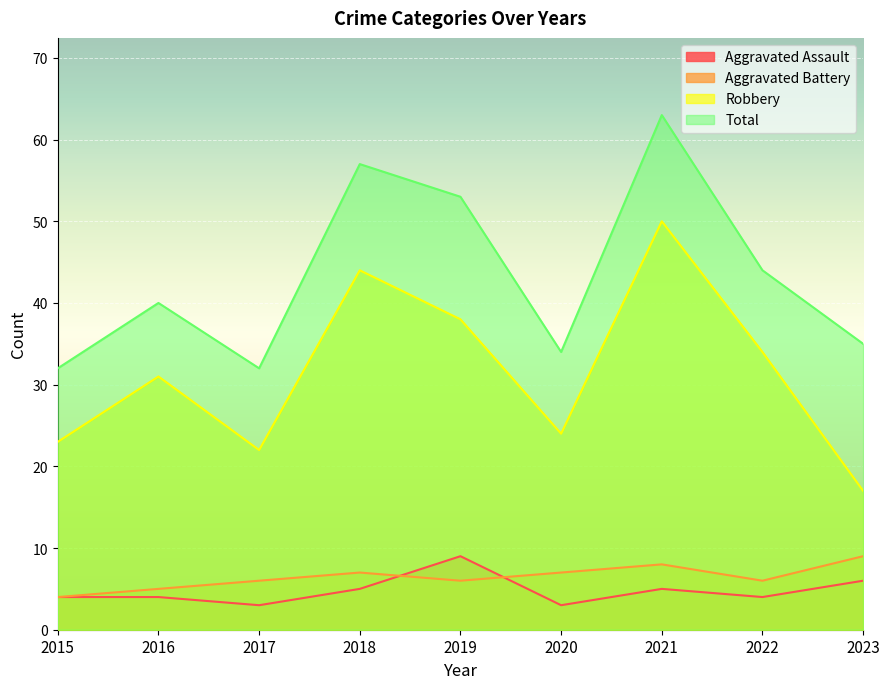

Which series has the largest range (max minus min)?

Robbery